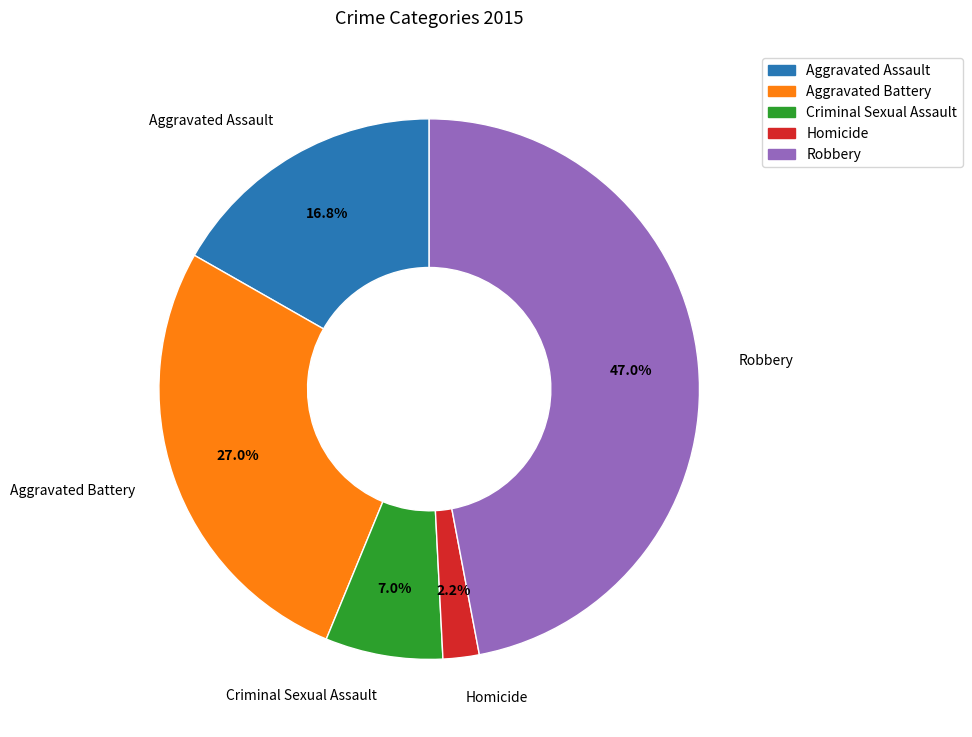

What percentage is NOT represented by Aggravated Assault?

83.2%